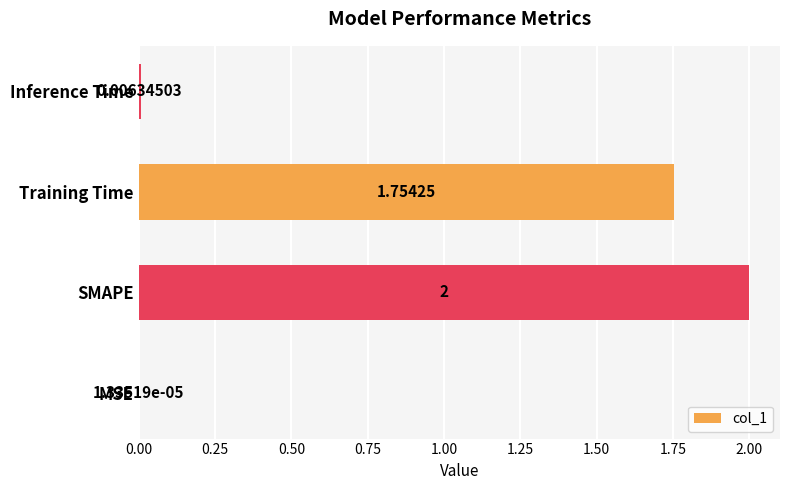

Are the bars horizontal?

Yes